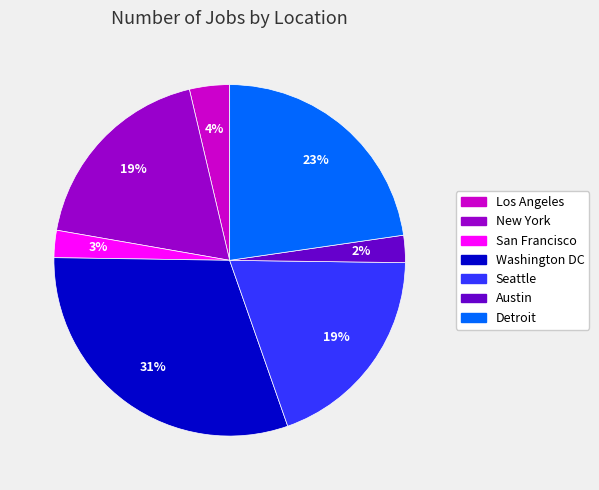

Does Washington DC account for over 50% of the chart?

No